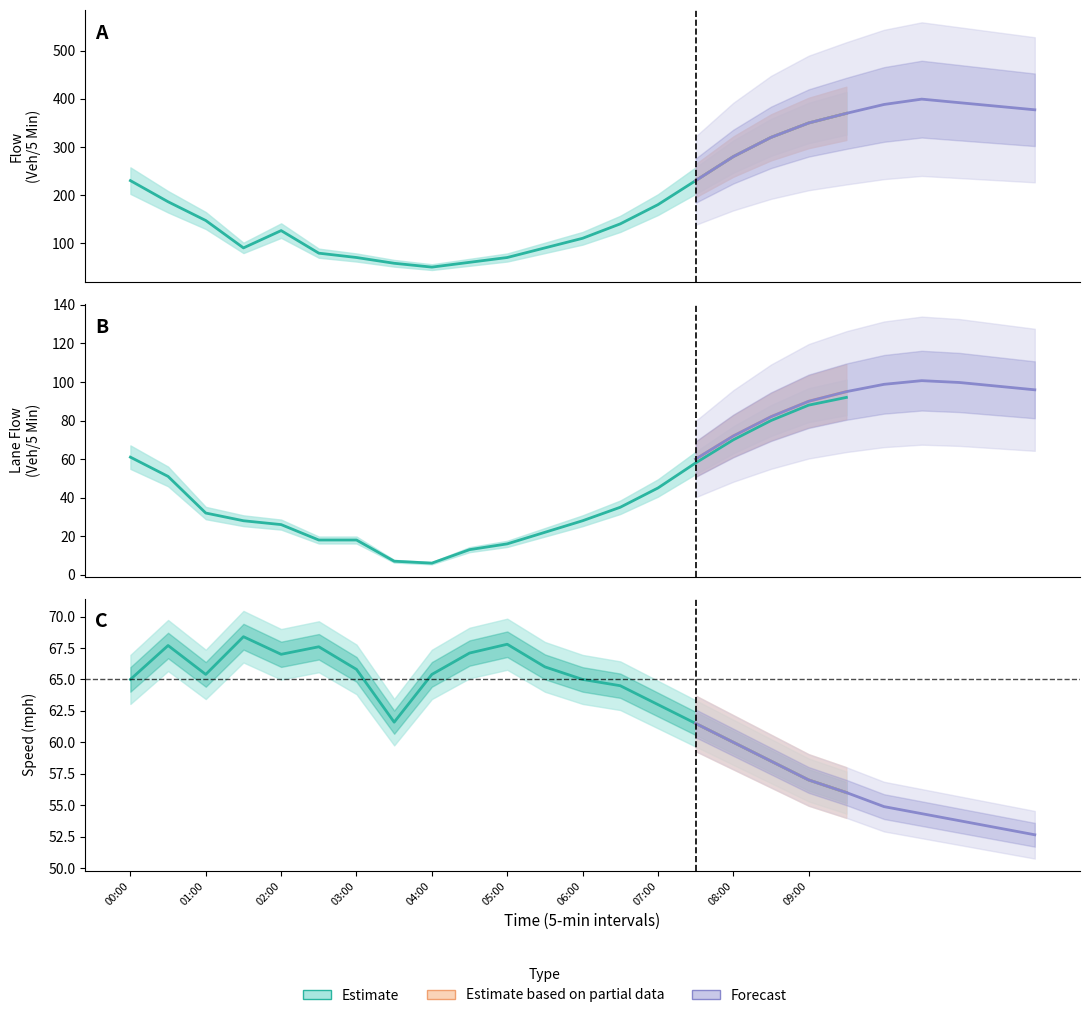

Between which two adjacent categories do Lane 1 Flow (Veh/5 Minutes) and Speed (mph) first intersect?

07:30 and 08:00